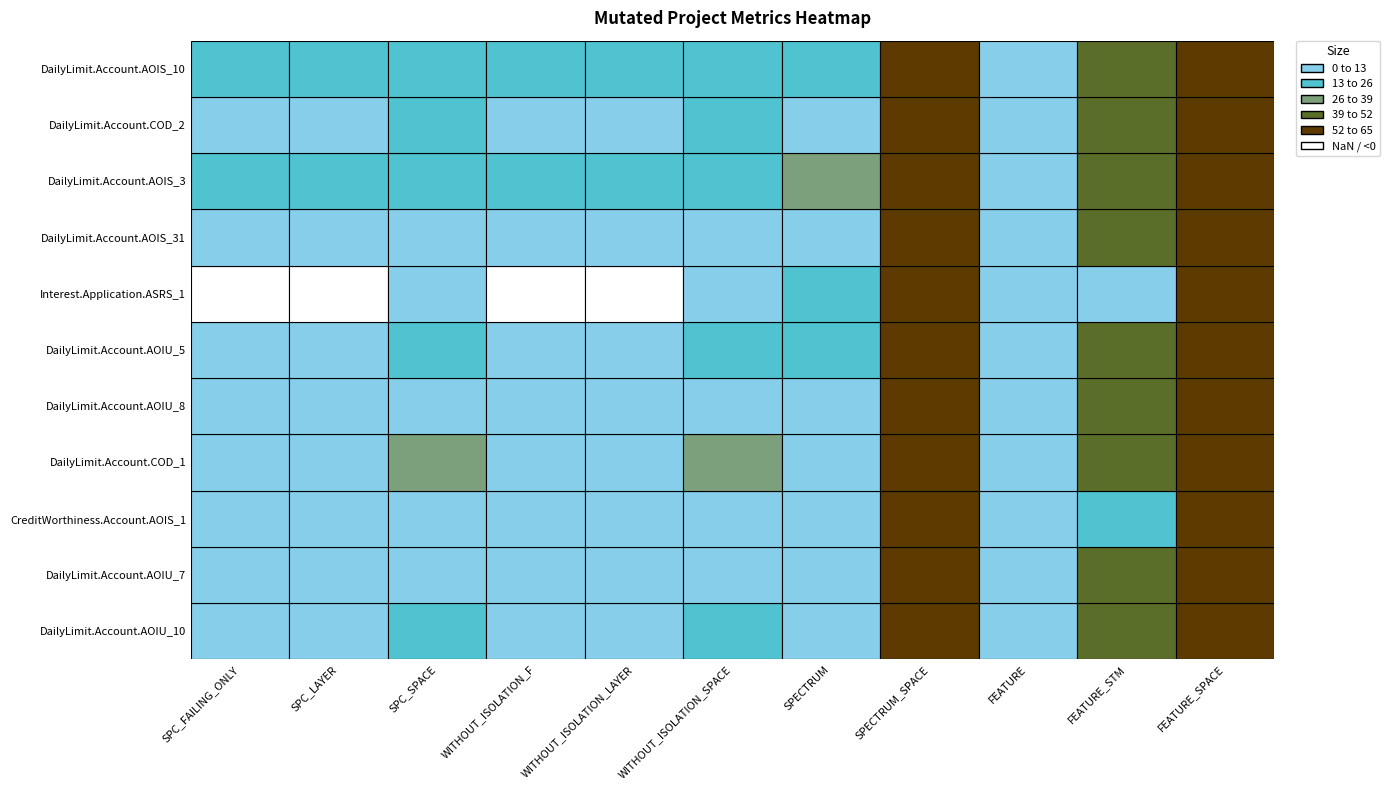

What is the lowest value of the DailyLimit.Account.AOIU_8 series?

4